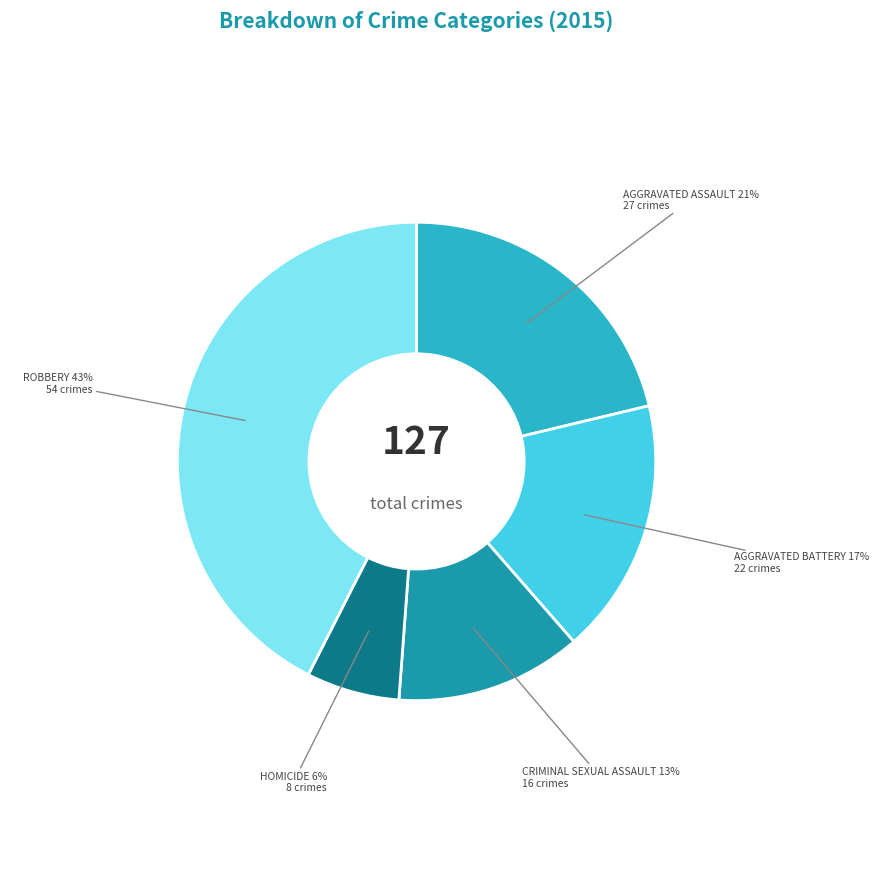

Is there any slice that represents more than half of the pie?

No